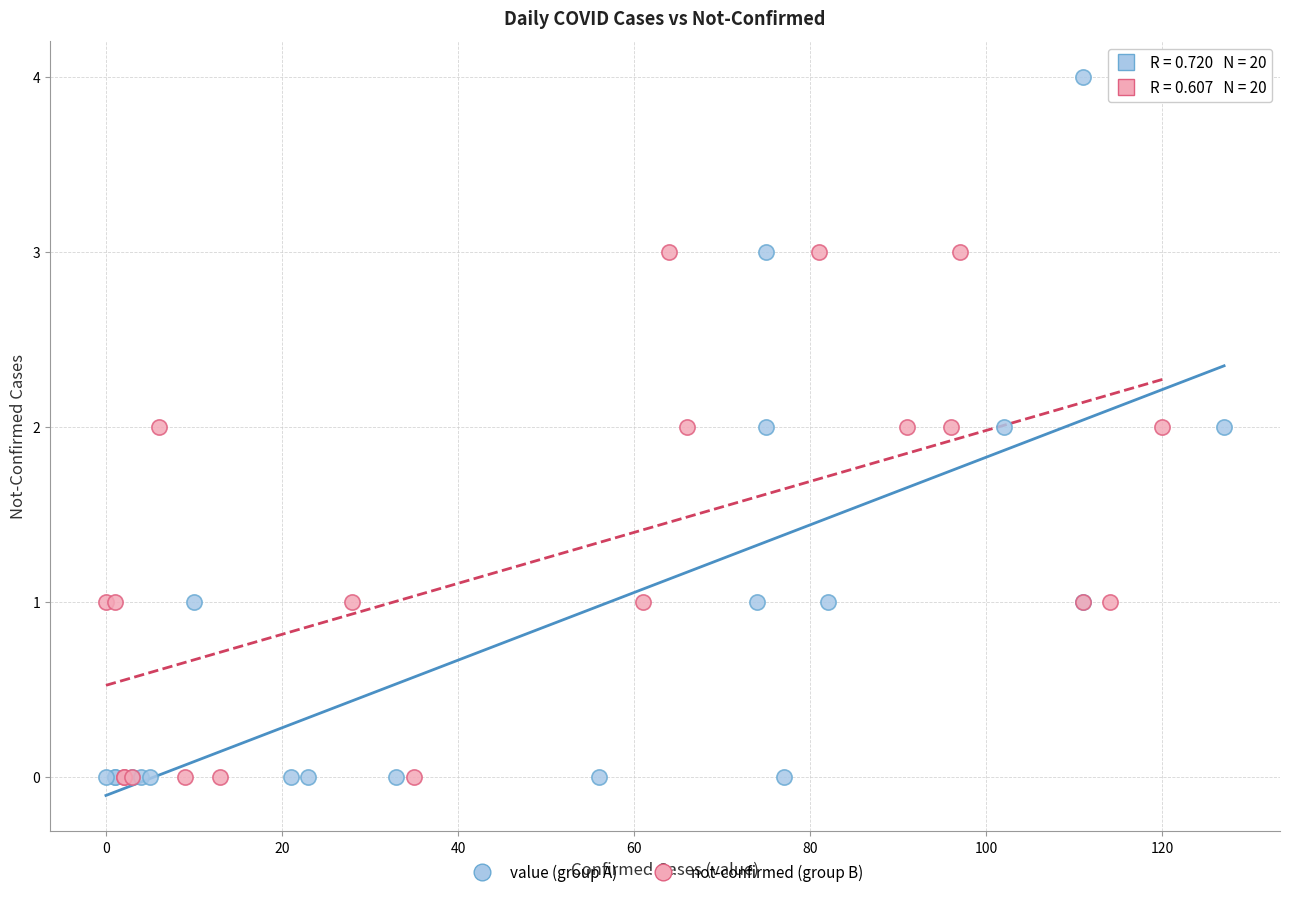

Which series has the largest Y range (max minus min)?

value (group A)